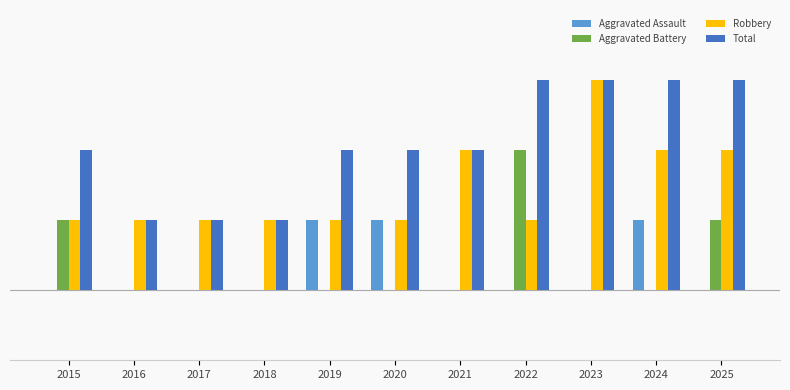

What is the spread (max minus min) of values at 2023?

3